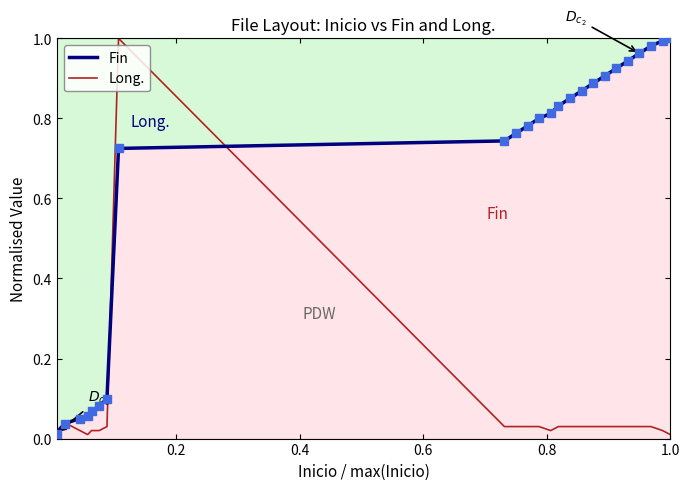

What is the maximum value shown in the chart?

1.0